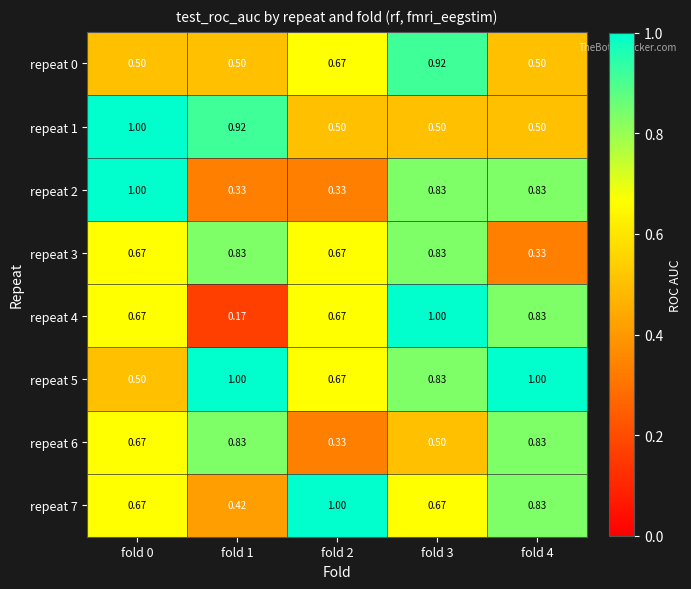

Is the value of repeat 5 at fold 0 greater than the value of repeat 7 at fold 2?

No